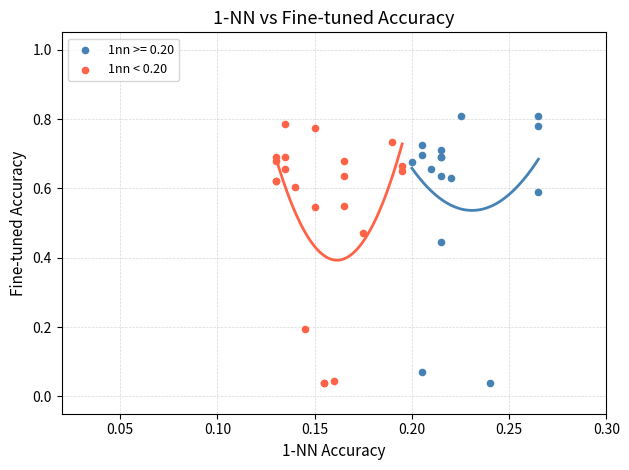

What are all the series names shown in the legend?

1nn >= 0.20, 1nn < 0.20